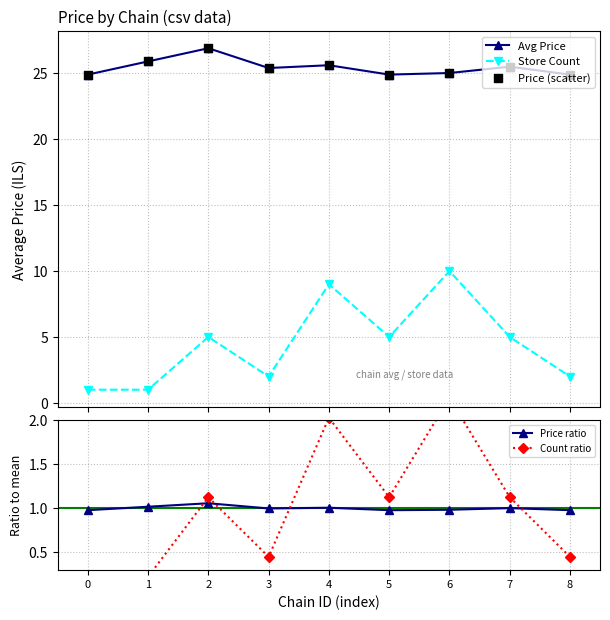

Which series contains the highest Y value?

Avg Price